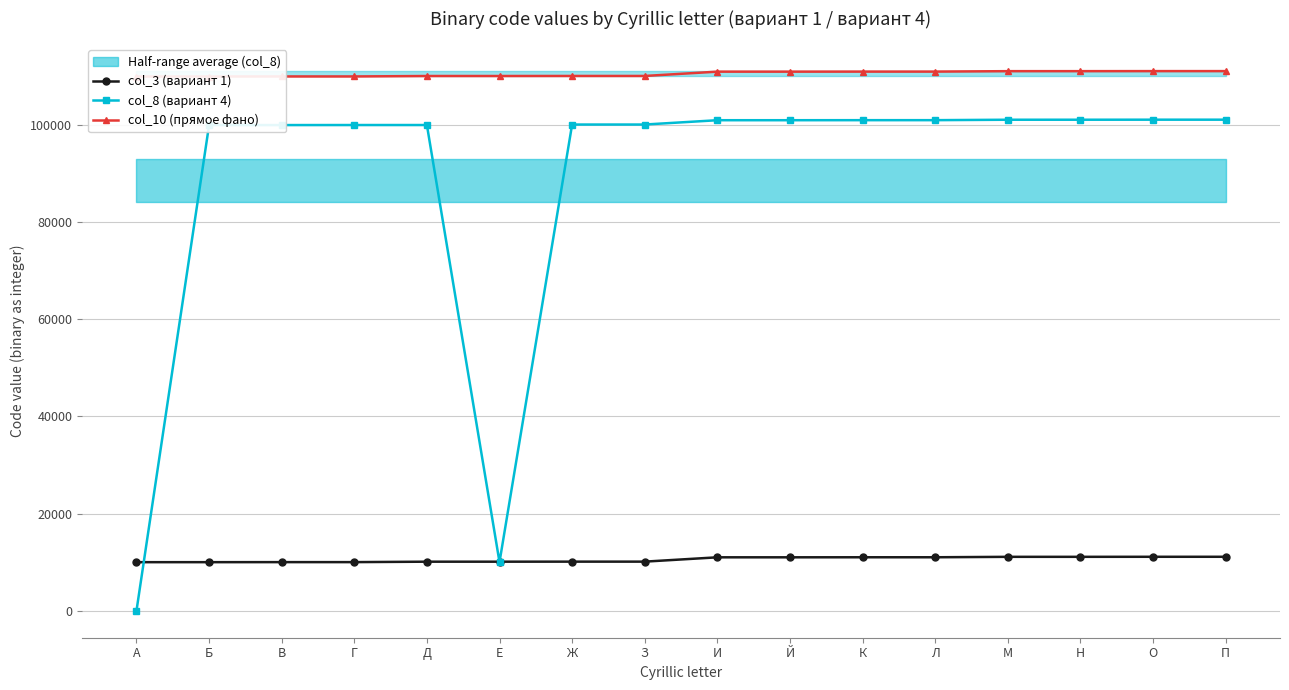

What is the spread (max minus min) of values at З?

100000